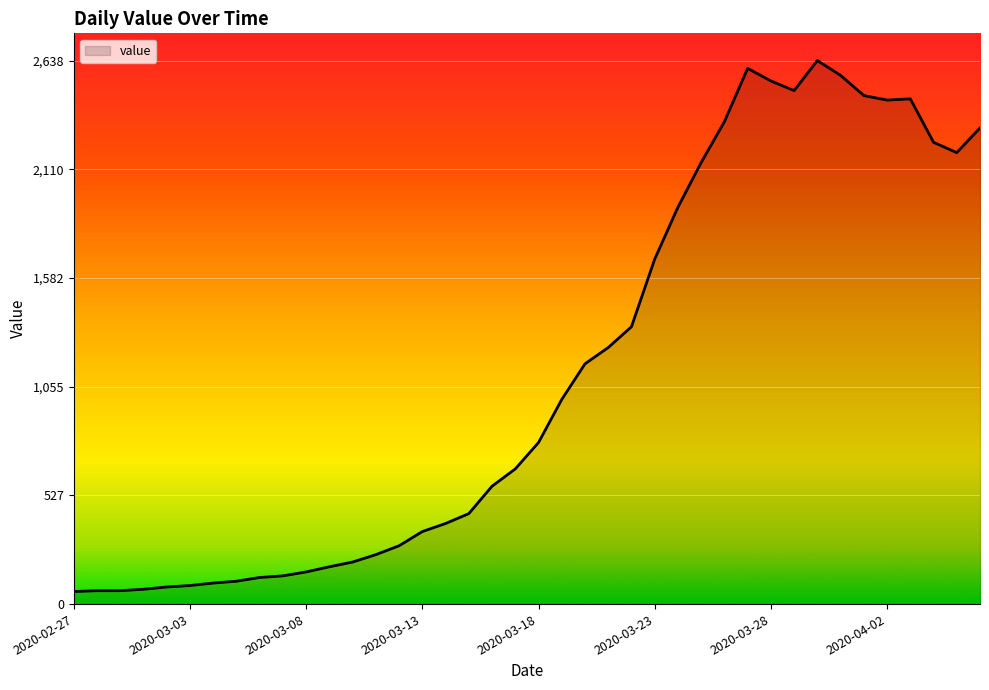

What is the difference between the maximum and minimum values?

2577